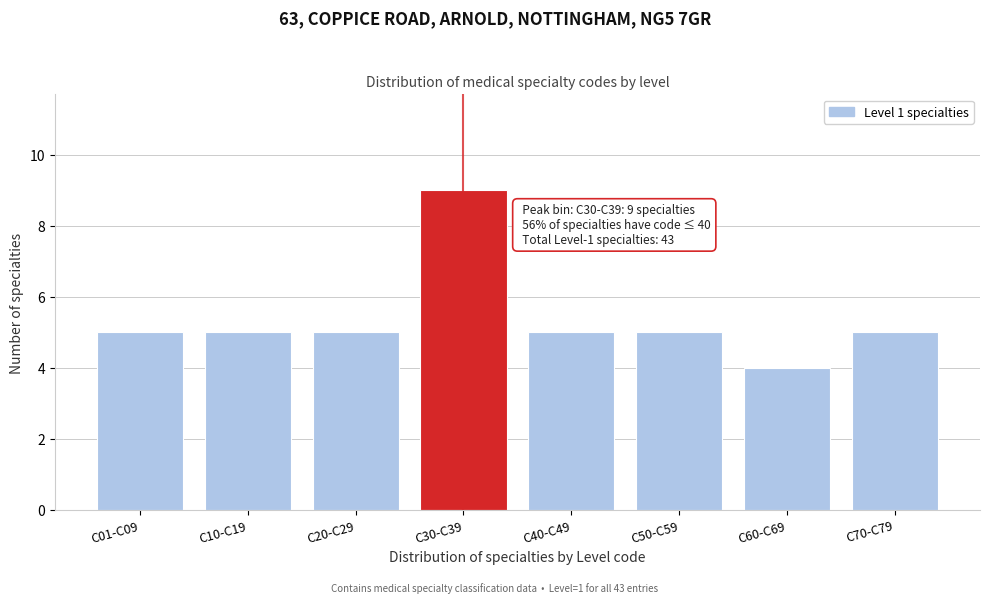

Reading right to left, extract all data points from this chart.

5	4	5	5	9	5	5	5